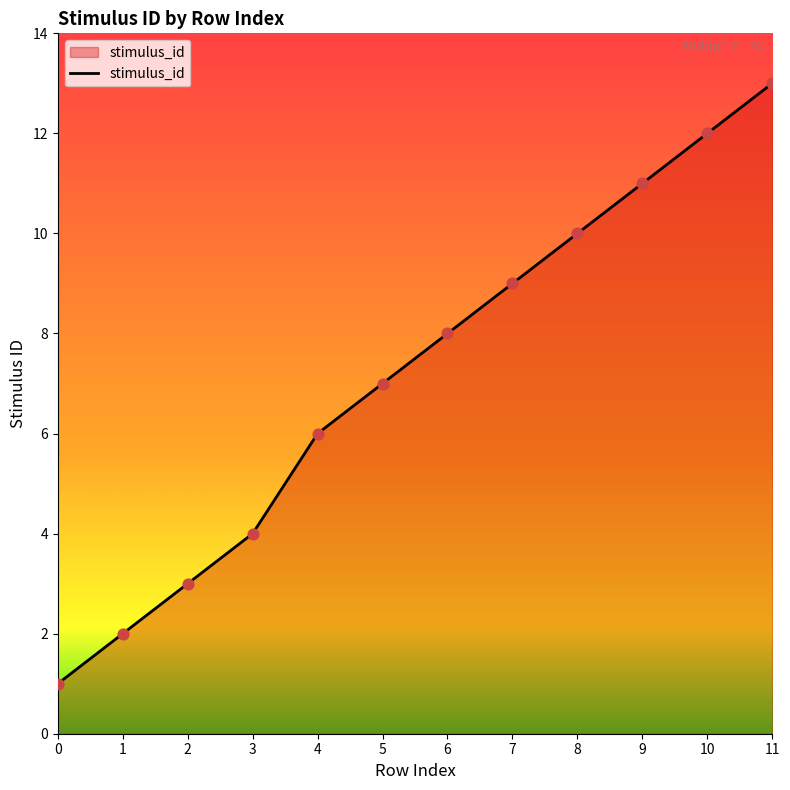

What is the change in value from 4 to 7?

+3